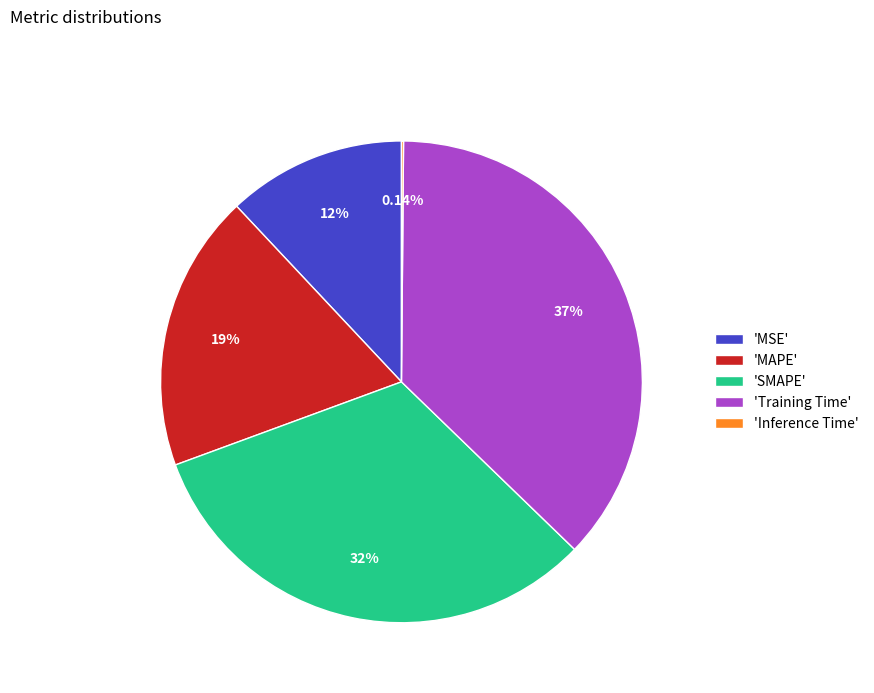

Is 'SMAPE' the majority of the pie?

No